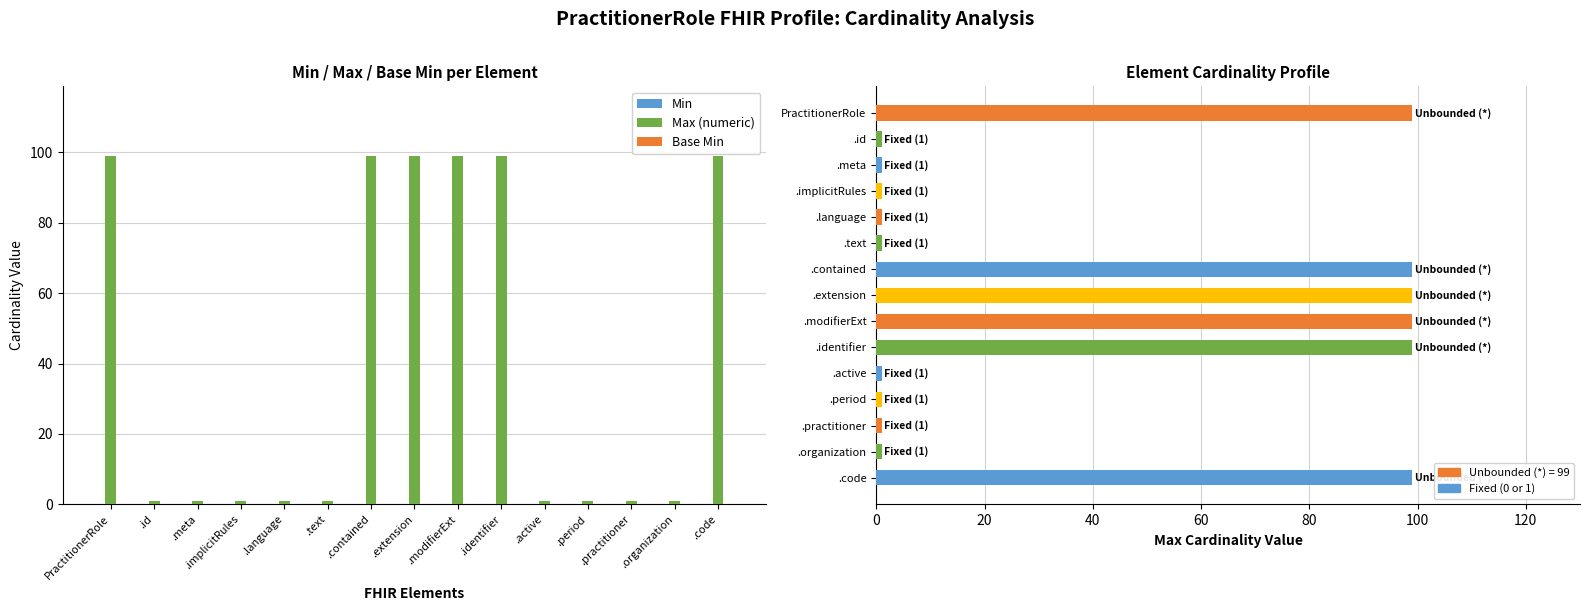

Which series changed the most between .language and .text?

Min